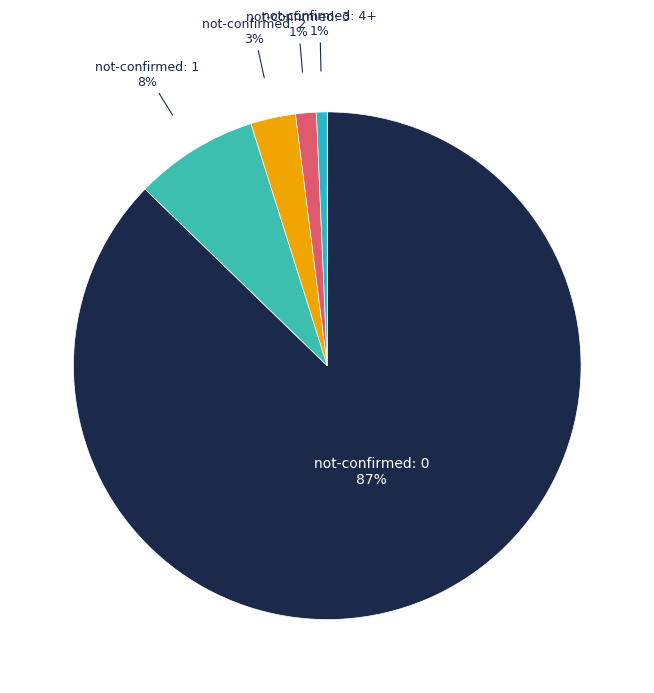

Which slice is the largest?

not-confirmed: 0